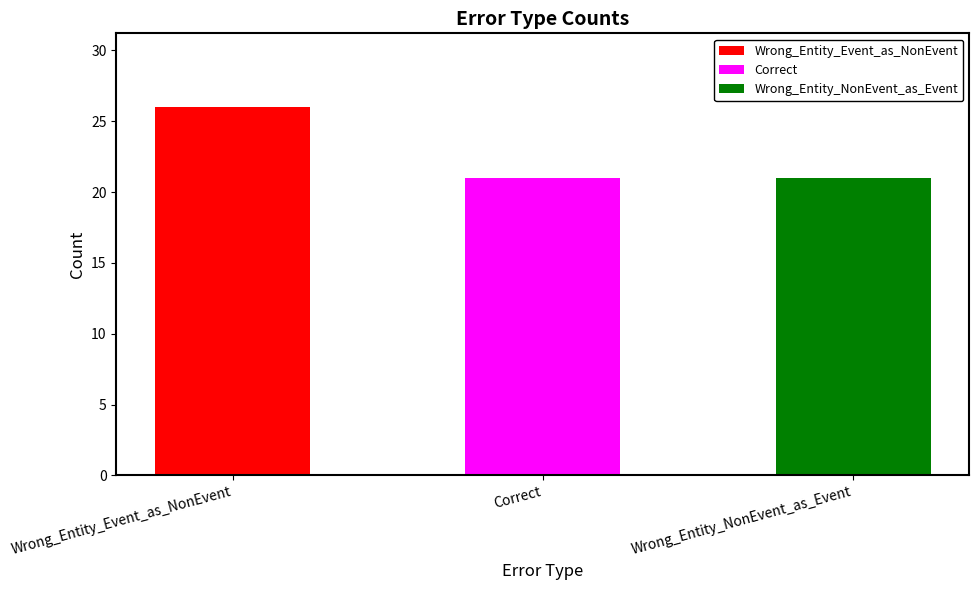

List the labels in order of value, smallest first.

Correct, Wrong_Entity_NonEvent_as_Event, Wrong_Entity_Event_as_NonEvent